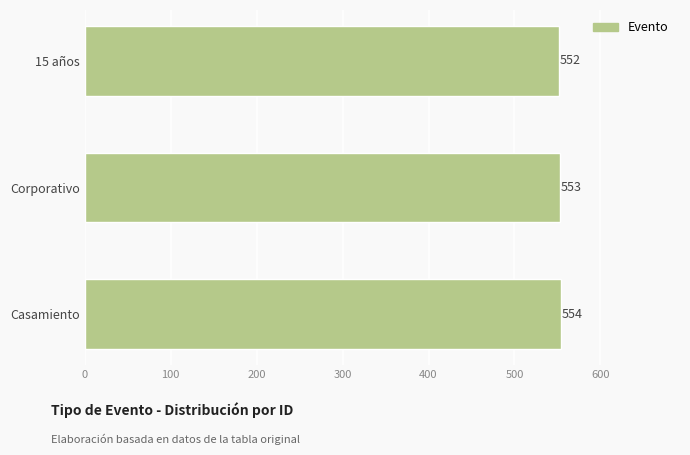

How many series are shown in this chart?

1